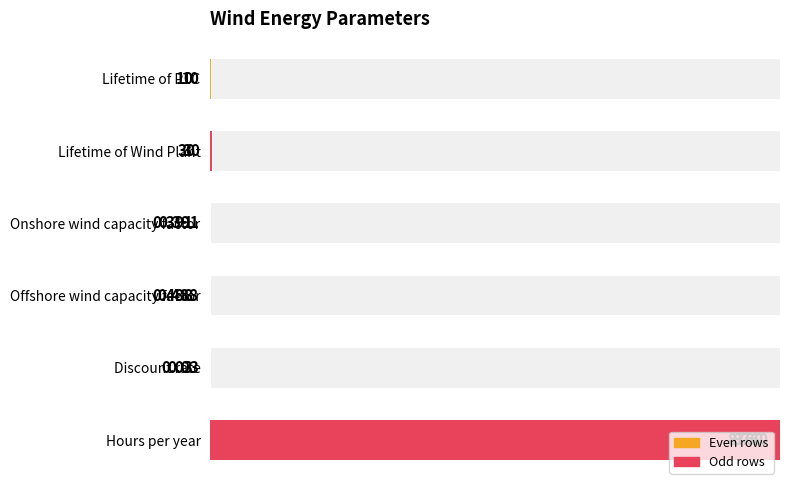

The chart shows a value of 0.0 at Lifetime of Wind Plant. True or false?

False